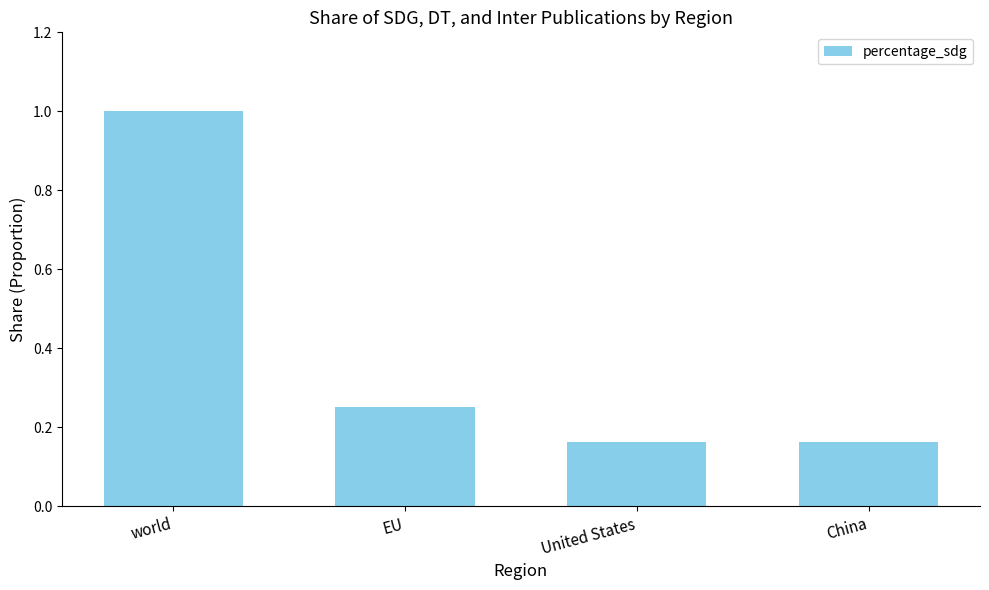

What is the greatest value displayed?

1.0